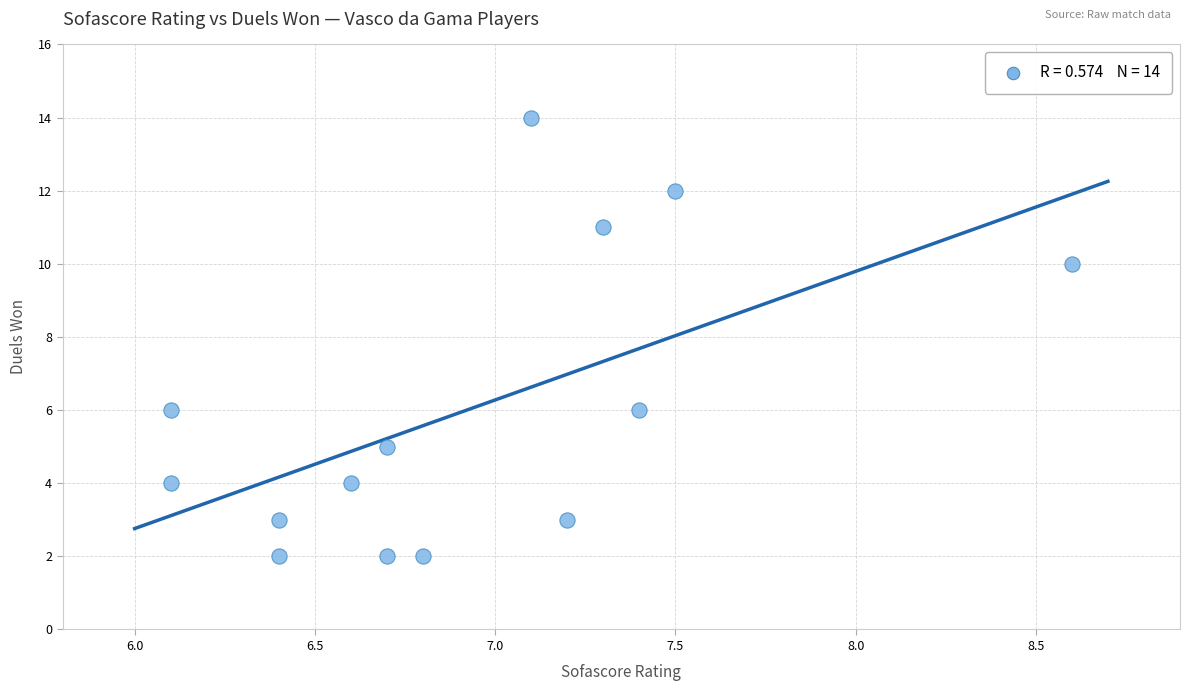

What is the range of Y values (max minus min)?

12